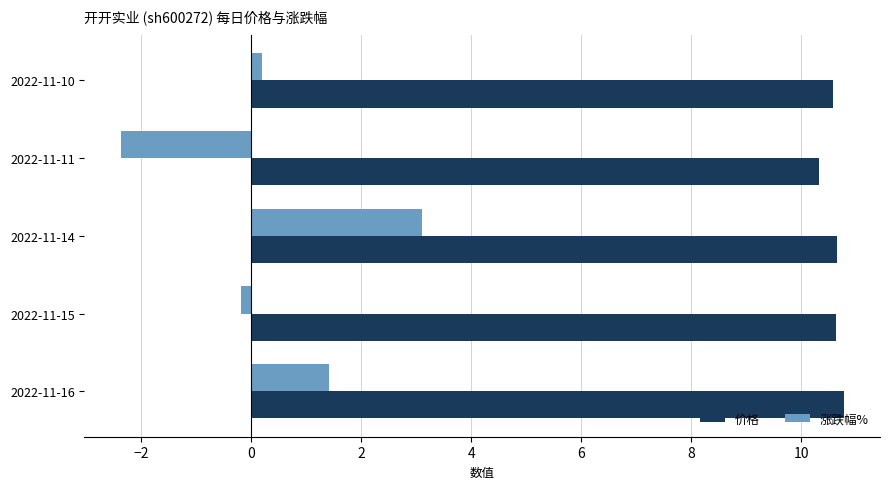

Which series has the largest total across all categories?

价格